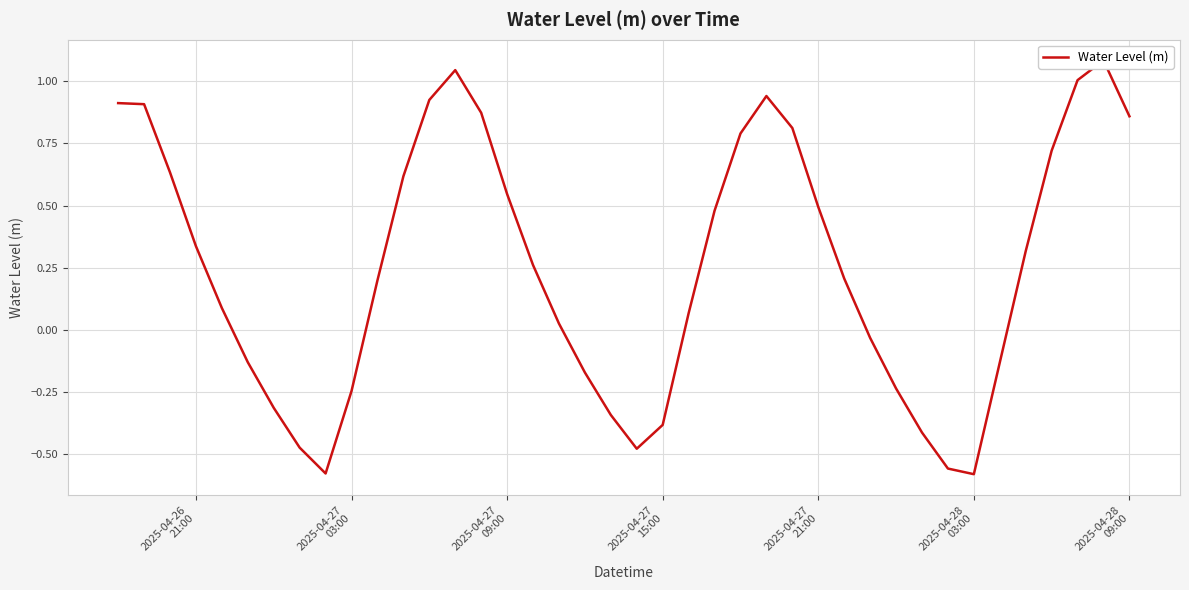

What is the difference between the second highest and minimum values?

1.6